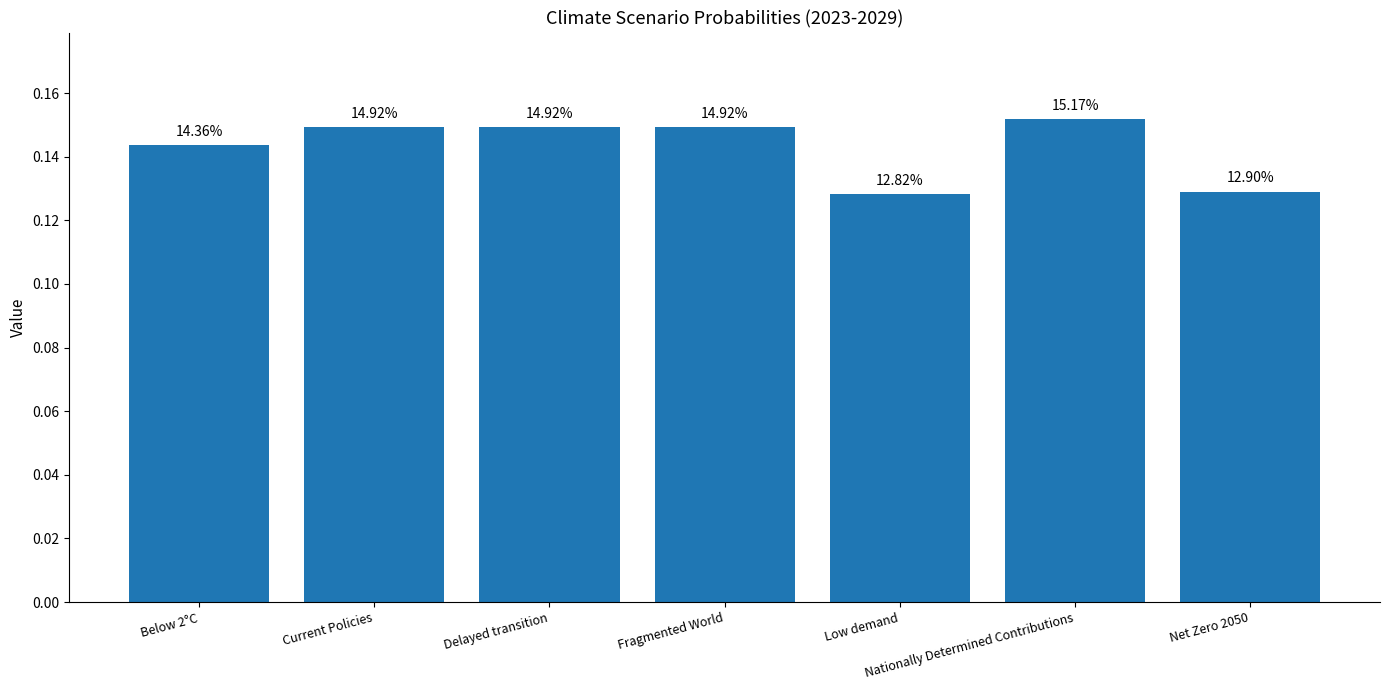

Does the chart contain any negative values?

No